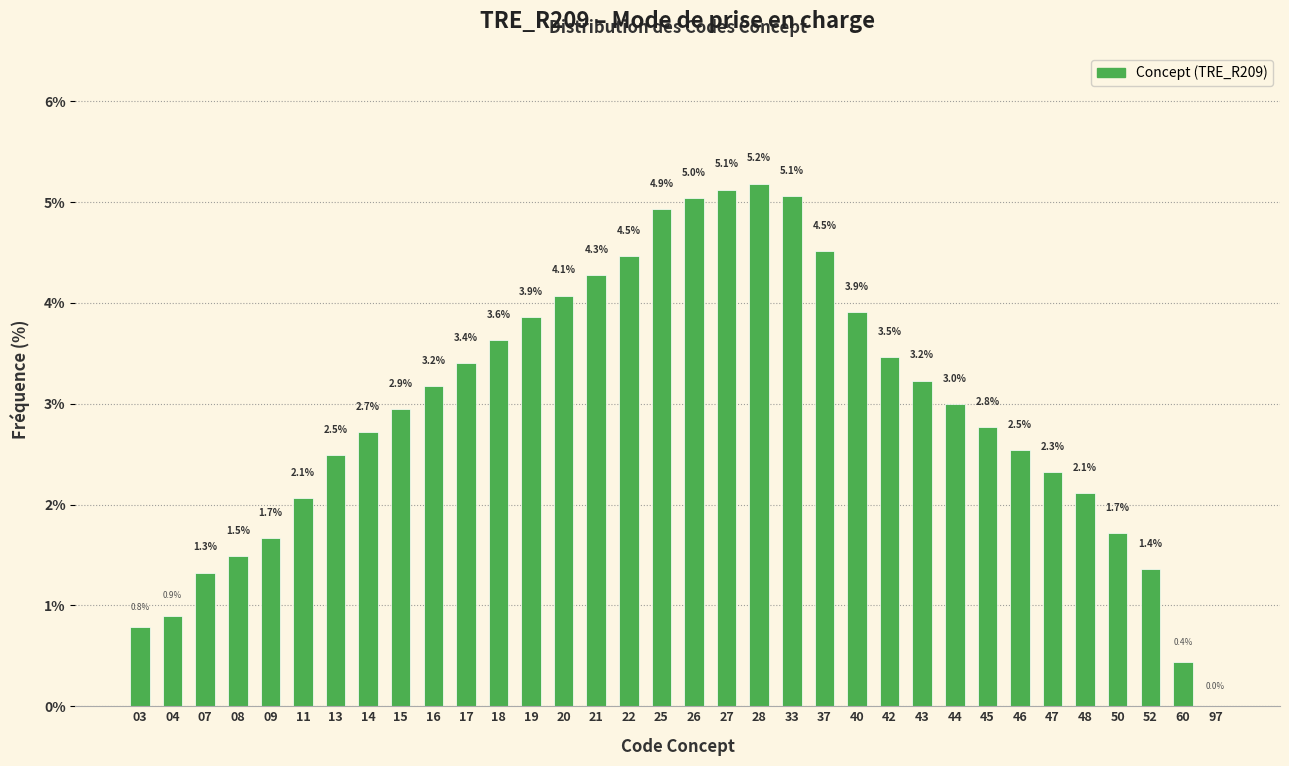

What is the ratio of the value at 28 to the value at 26?

1.0